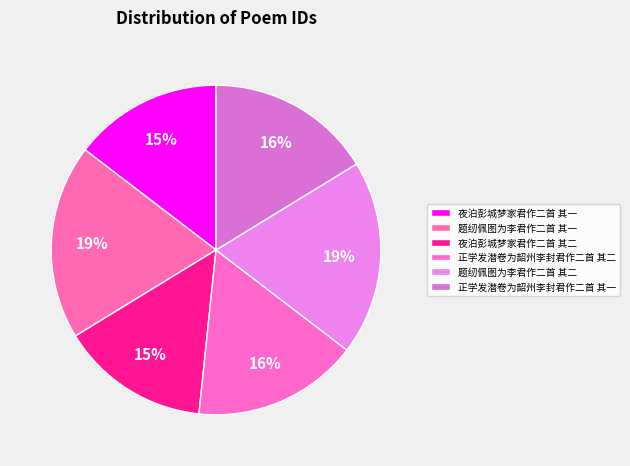

To the nearest percent, what is the combined percentage of 正学发潜卷为韶州李封君作二首 其二 and 题纫佩图为李君作二首 其二?

35%